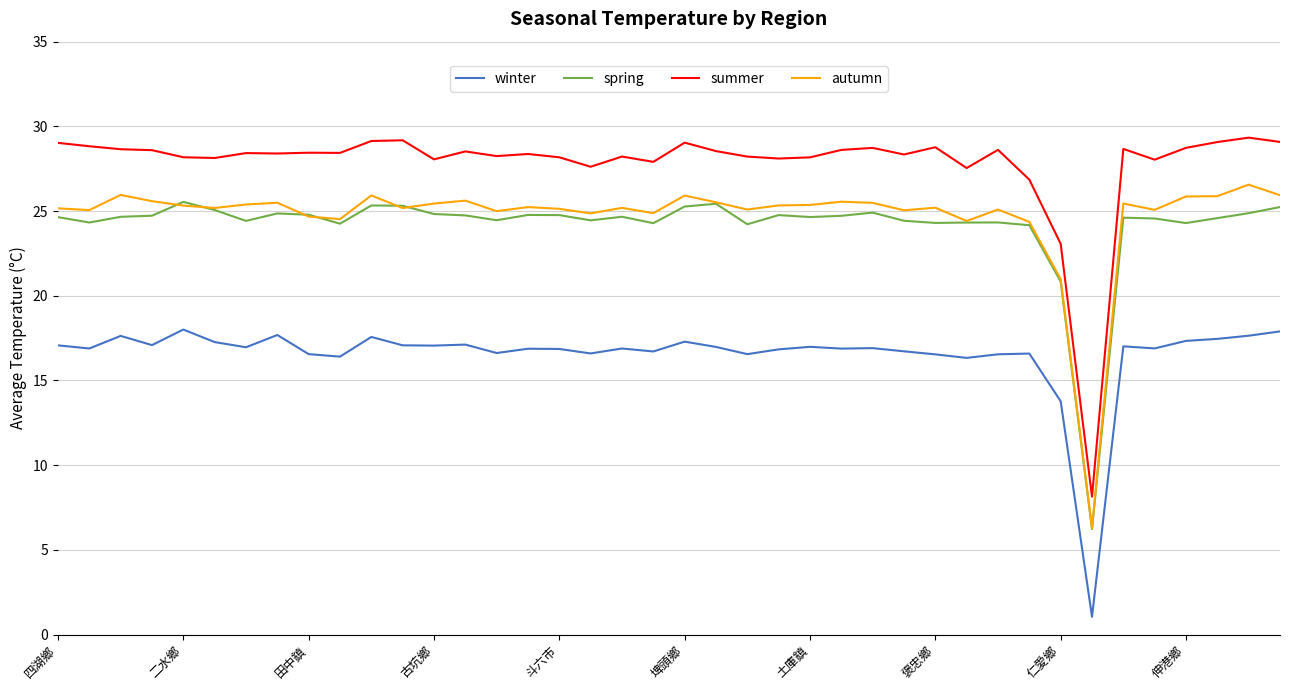

True or false: winter and spring cross at least once.

False